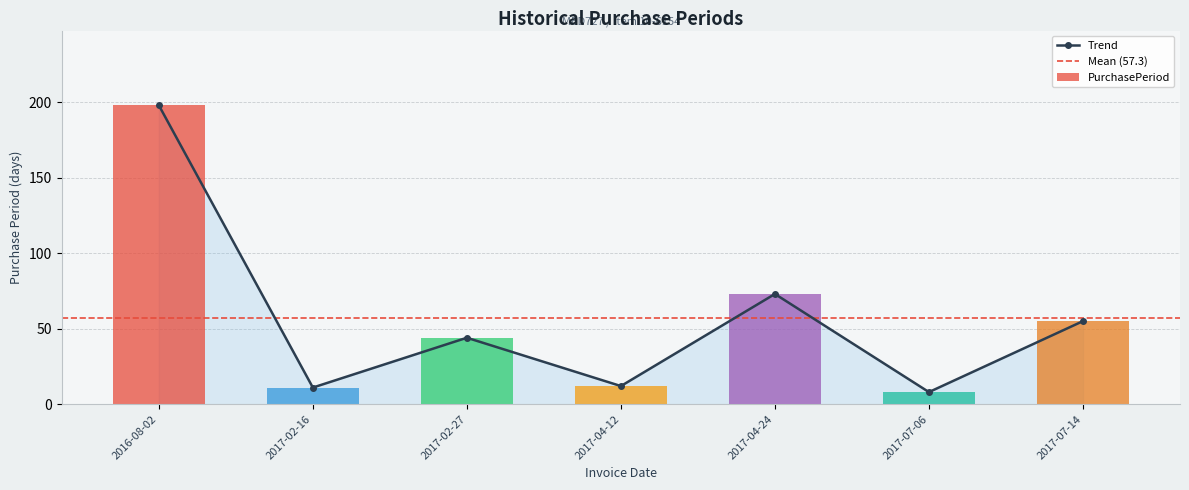

Reading left to right, transcribe all the data shown in this chart.

2016-08-02=198	2017-02-16=11	2017-02-27=44	2017-04-12=12	2017-04-24=73	2017-07-06=8	2017-07-14=55